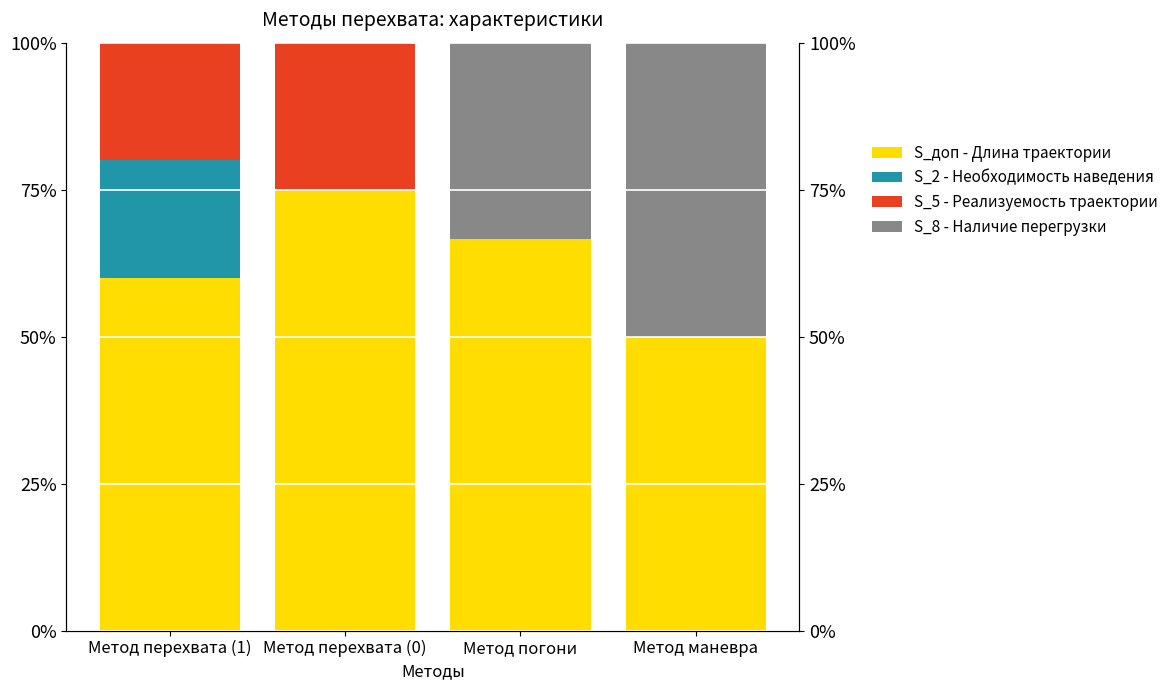

What is the label of the 1st bar from the right?

Метод маневра